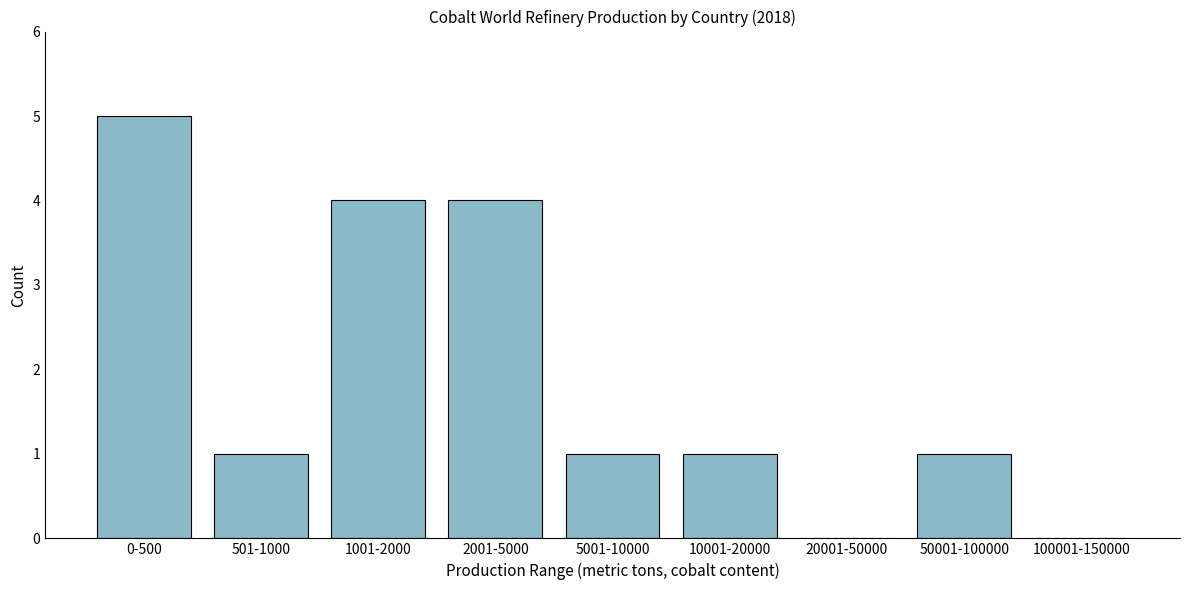

Reading left to right, transcribe all the data shown in this chart.

0-500=5	501-1000=1	1001-2000=4	2001-5000=4	5001-10000=1	10001-20000=1	20001-50000=0	50001-100000=1	100001-150000=0